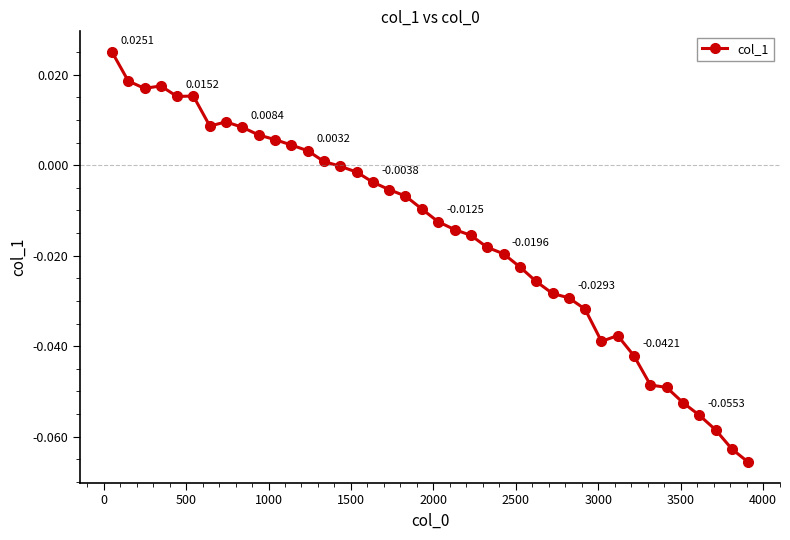

True or false: the data has more than 0 interior local peaks.

True